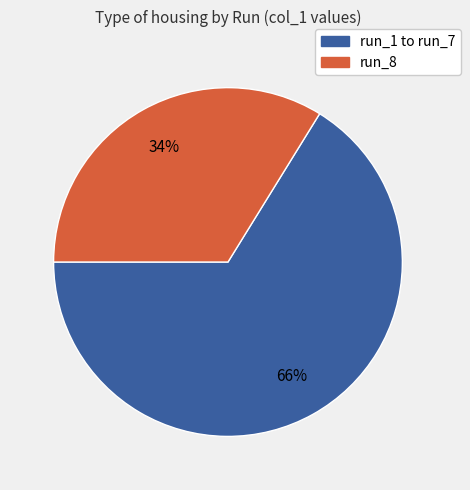

To the nearest percent, what is the average slice percentage?

50%